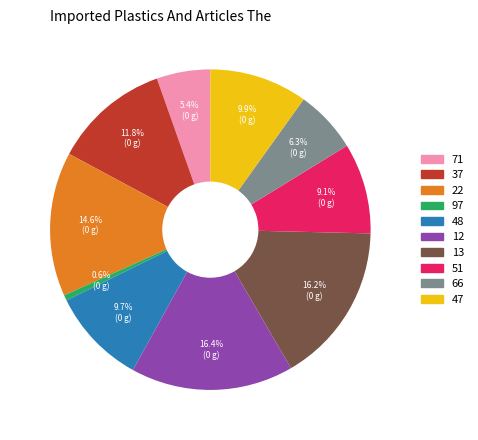

To the nearest percent, what is the combined percentage of 37 and 12?

28%